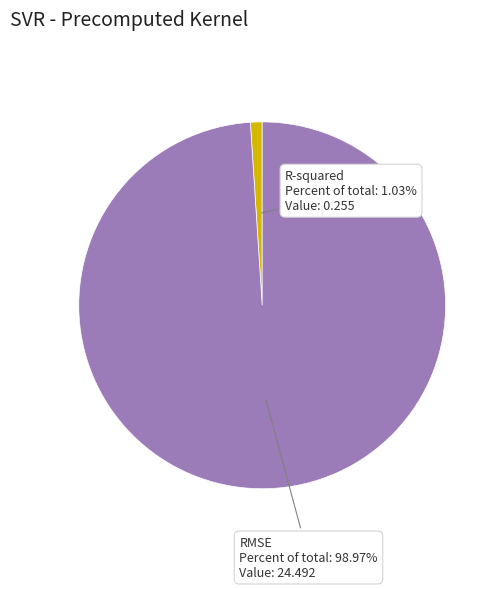

Is RMSE the majority of the pie?

Yes